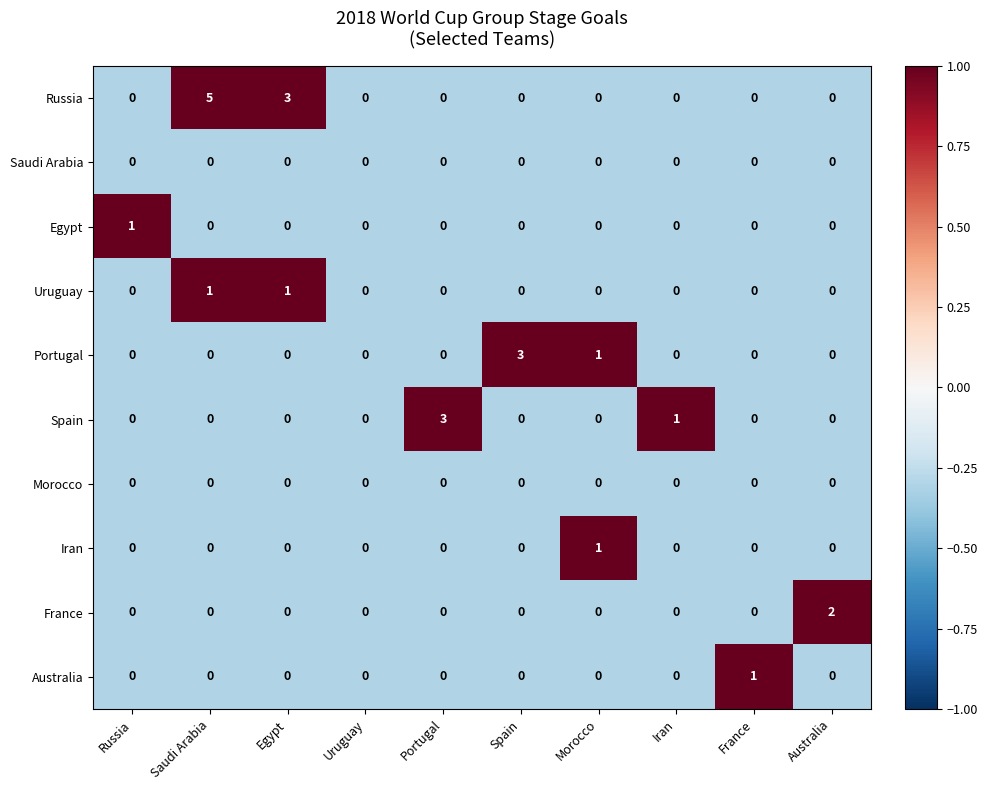

The value of Australia at Australia is -1. True or false?

False